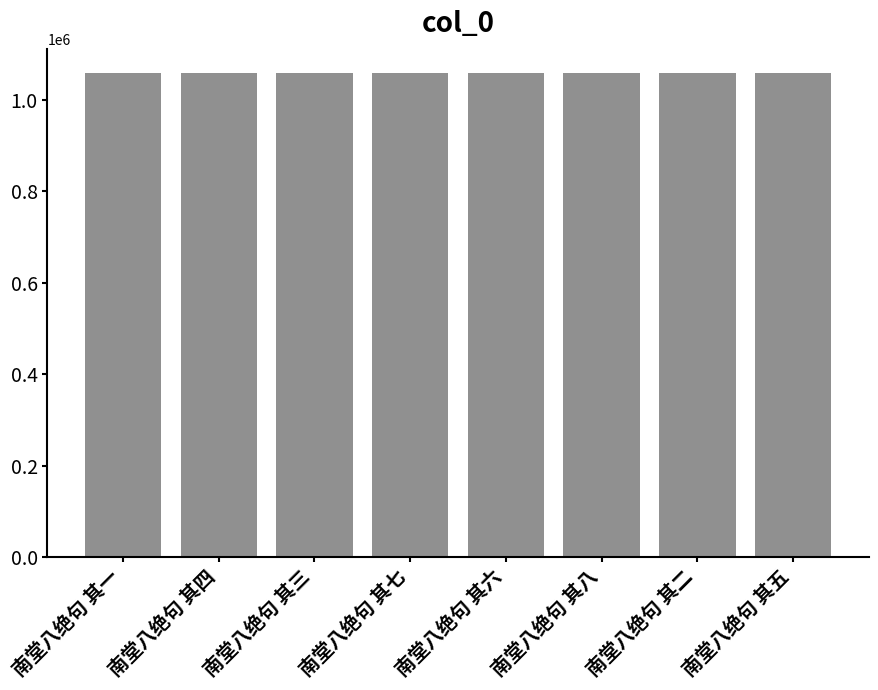

What is the smallest value displayed?

1059340